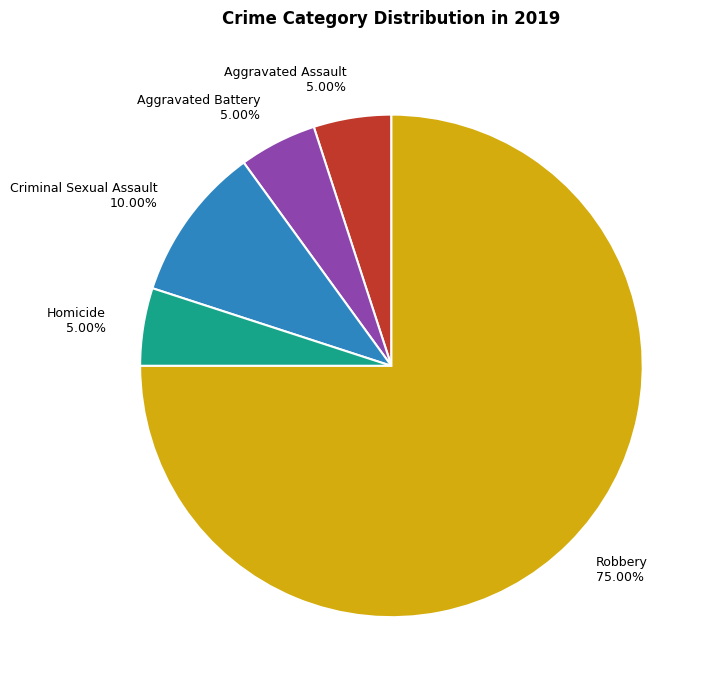

Count the number of slices in the pie.

5